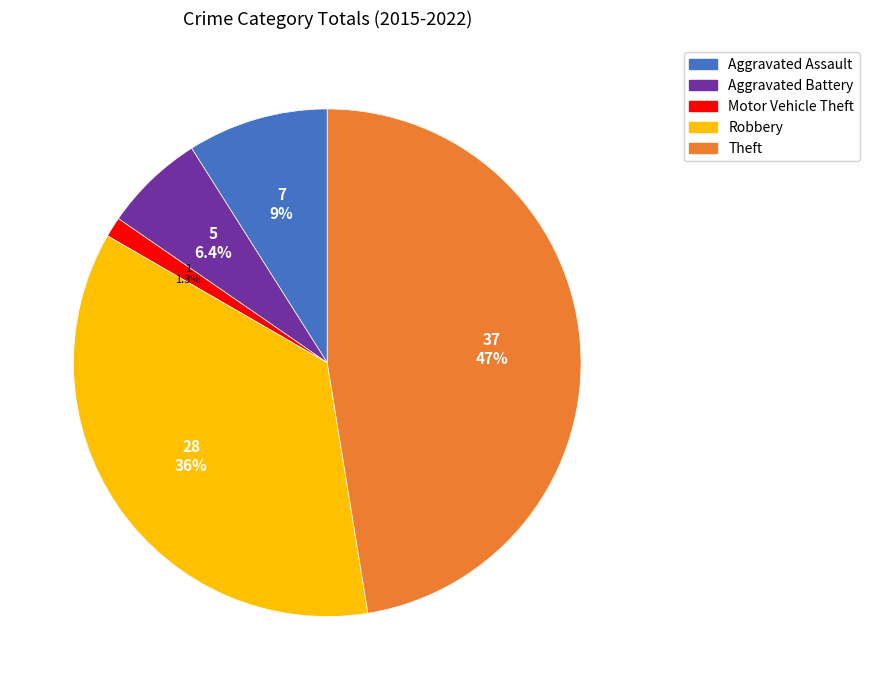

To the nearest percent, what portion does Motor Vehicle Theft represent?

1%